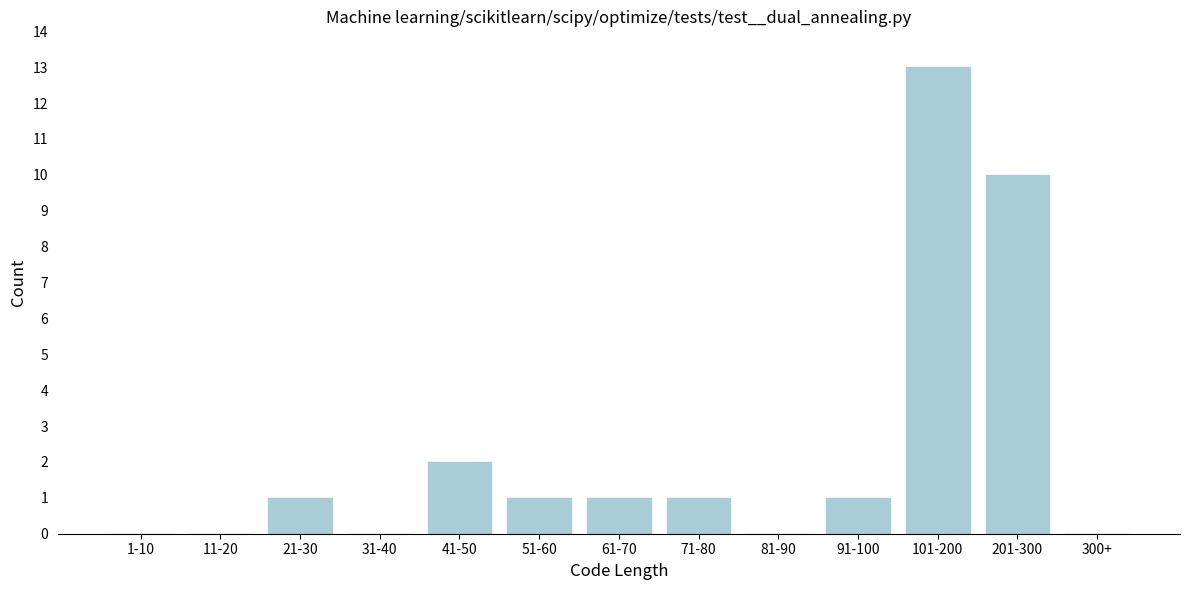

Reading left to right, what are all the values shown in this chart?

1-10=0	11-20=0	21-30=1	31-40=0	41-50=2	51-60=1	61-70=1	71-80=1	81-90=0	91-100=1	101-200=13	201-300=10	300+=0